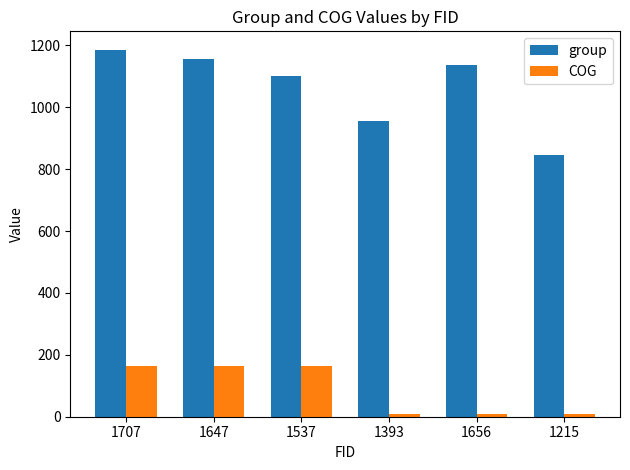

Which series has the largest range (max minus min)?

group